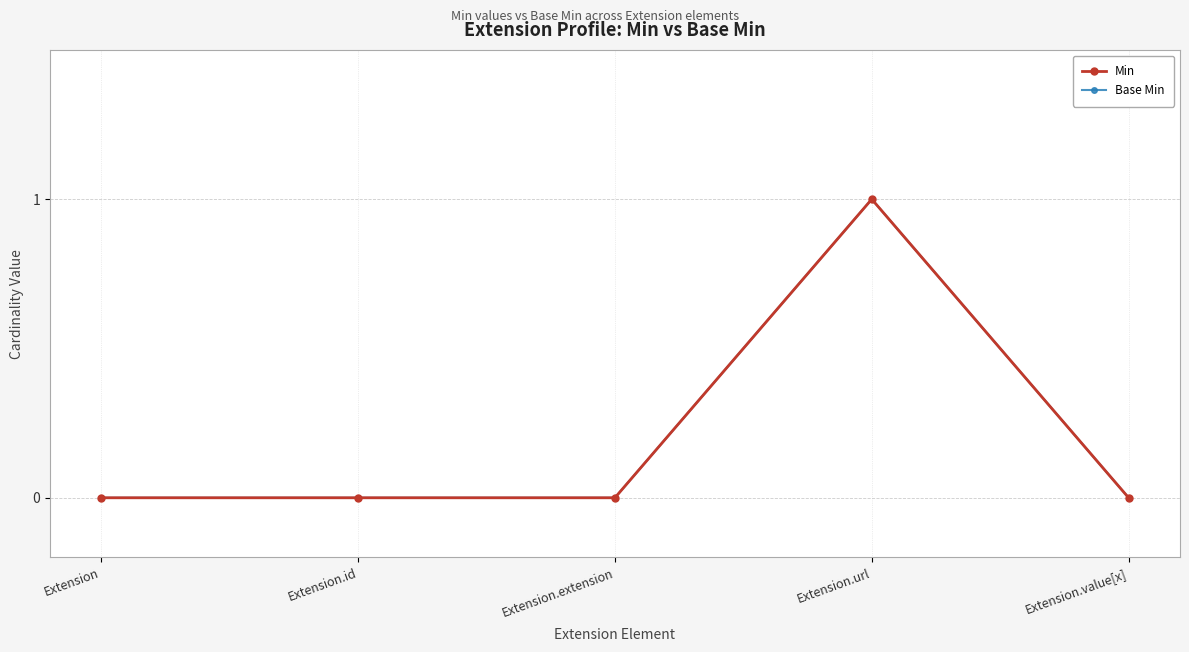

Does the chart display data point markers on the line(s)?

Yes